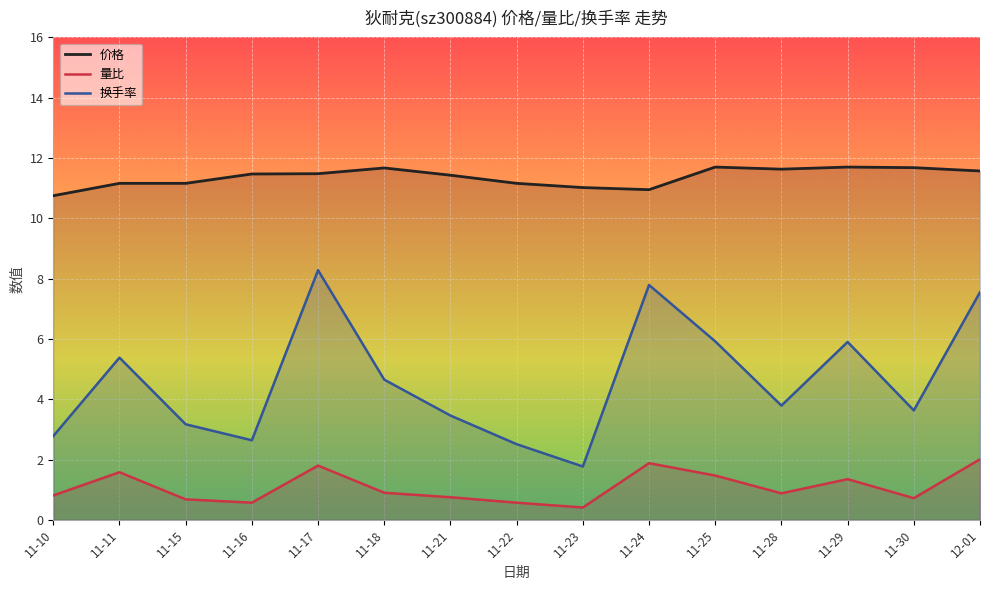

At which category does 换手率 reach its first local peak?

11-11